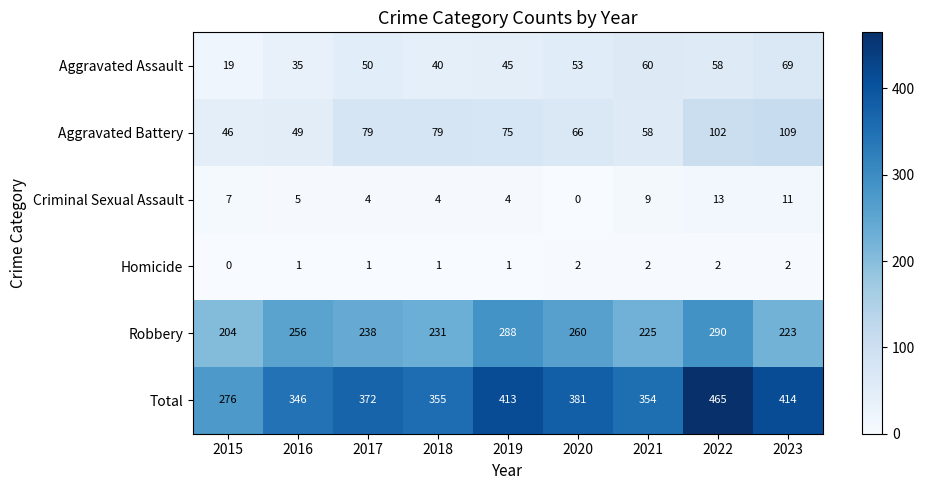

At 2018, list the series in order from smallest to largest.

Homicide, Criminal Sexual Assault, Aggravated Assault, Aggravated Battery, Robbery, Total